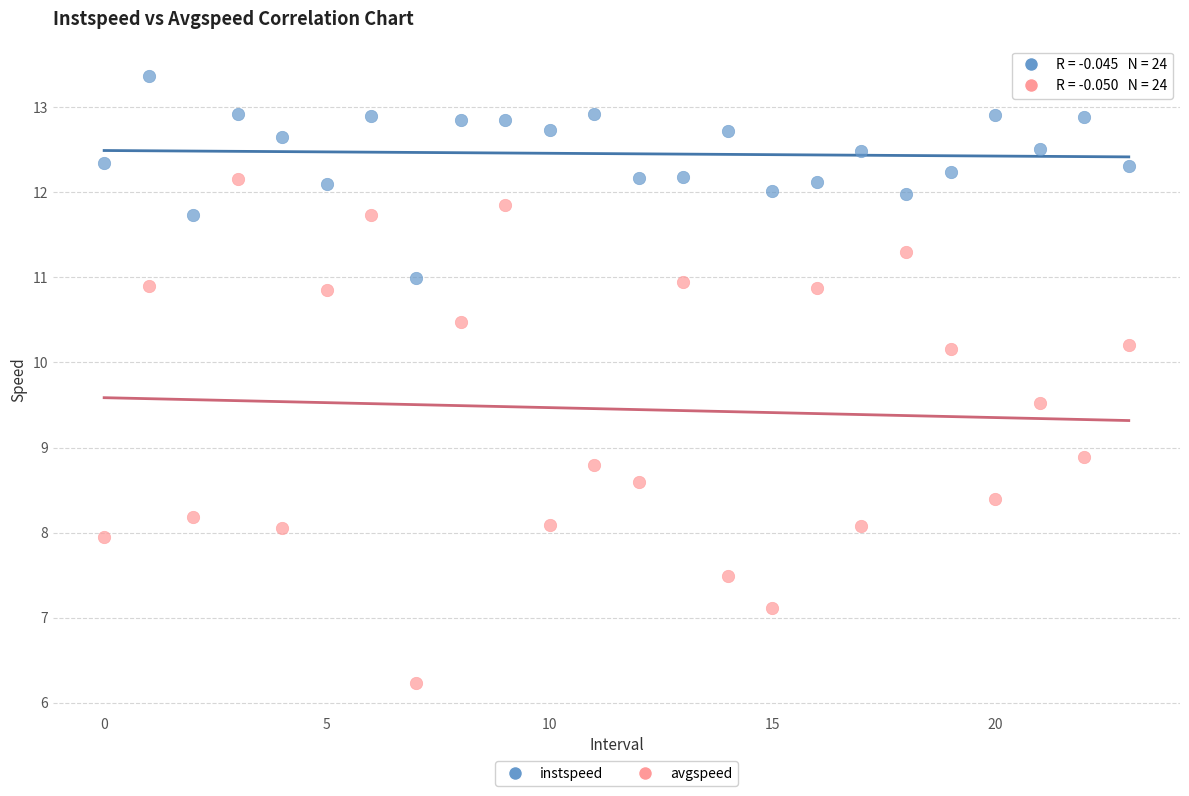

Which series reaches the maximum Y coordinate?

instspeed